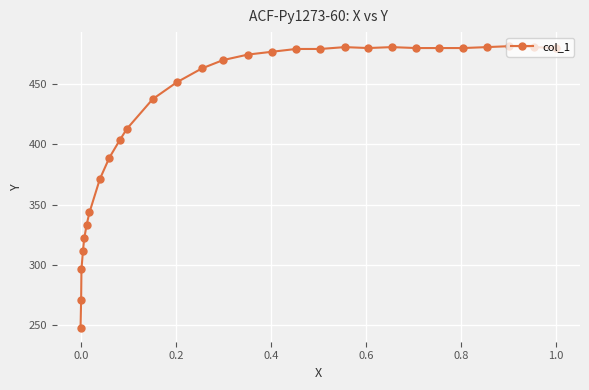

What is the value of the 28th point from the left?

480.7